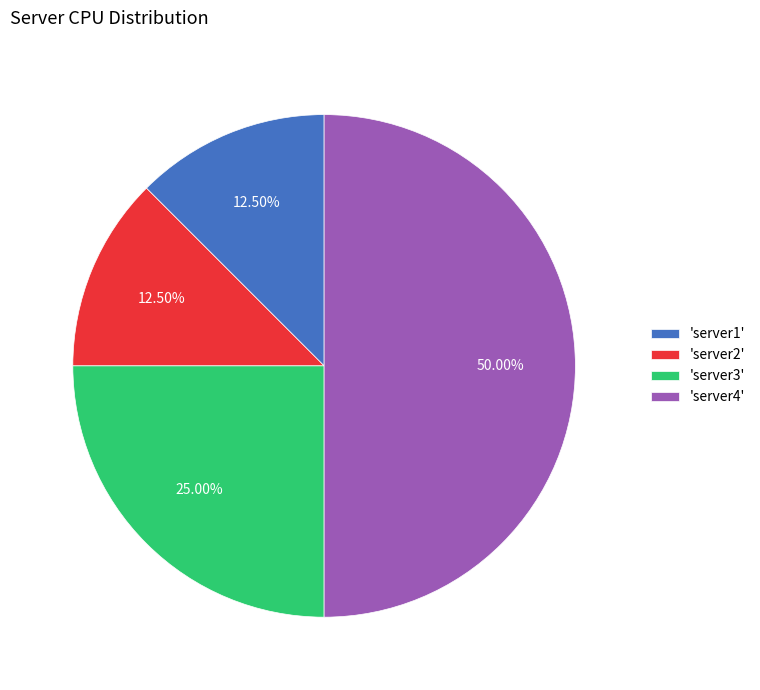

Which has a higher value, 'server1' or 'server4'?

'server4'